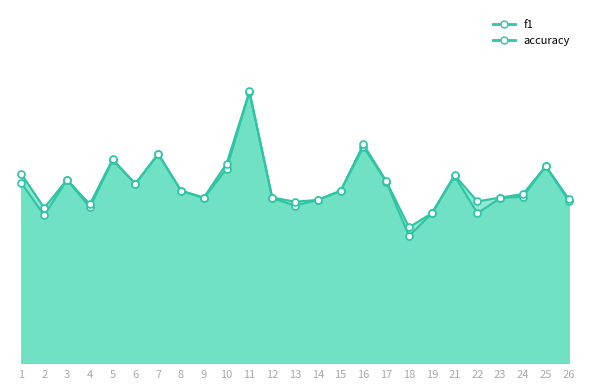

The value of f1 at 6 is 0.6. True or false?

True